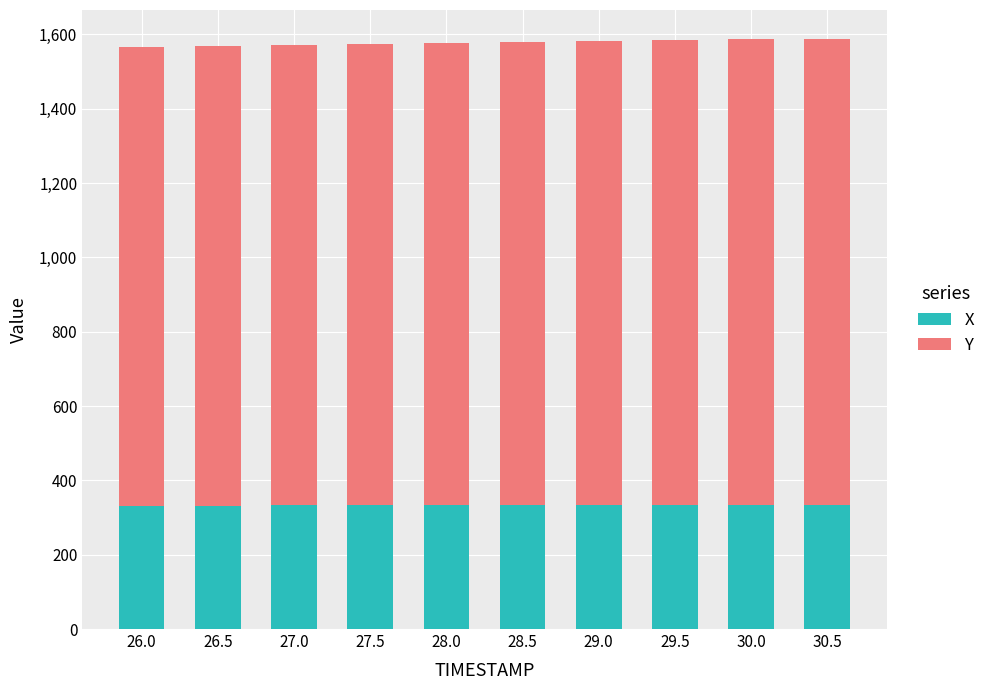

What are all the series names shown in the legend?

X, Y